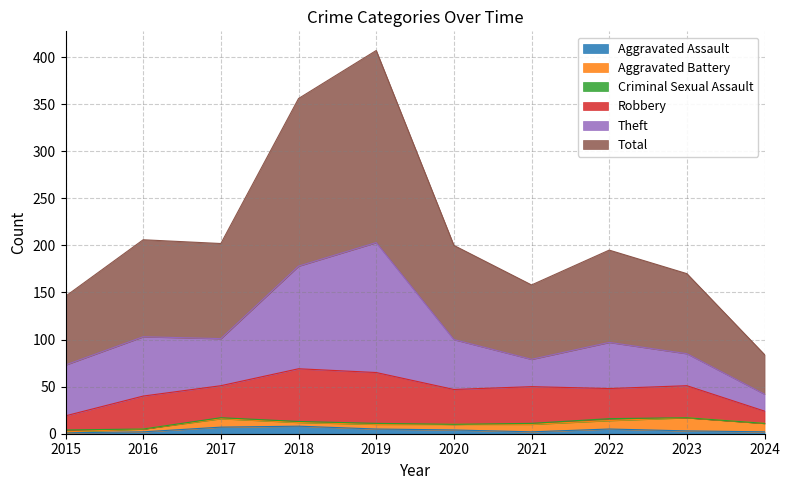

Reading left to right, extract all data points from this chart.

Aggravated Assault: 1	2	7	8	5	4	2	5	3	2
Aggravated Battery: 1	3	9	4	5	6	8	9	14	9
Criminal Sexual Assault: 2	0	1	1	1	0	1	2	0	0
Robbery: 15	35	34	56	54	37	39	32	34	13
Theft: 54	63	50	109	138	53	29	49	34	18
Total: 73	103	101	178	204	100	79	98	85	42